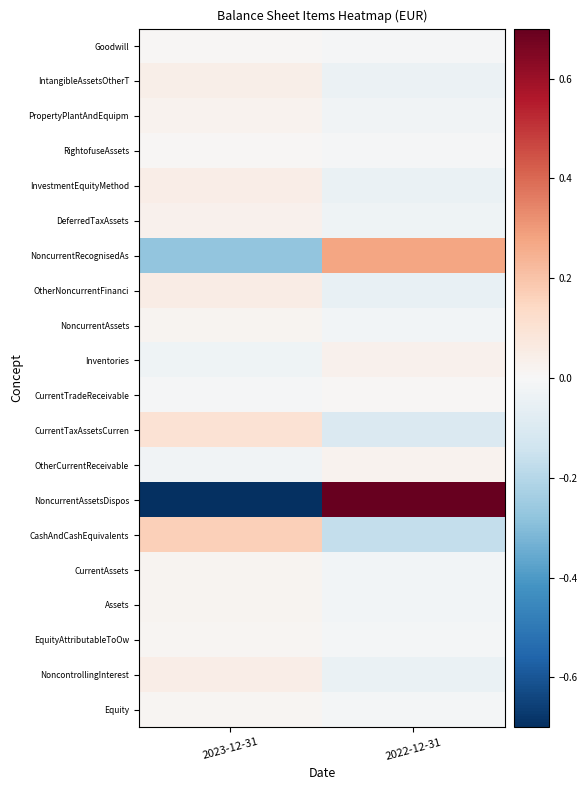

What is the total value across all series at 2022-12-31?

0.4